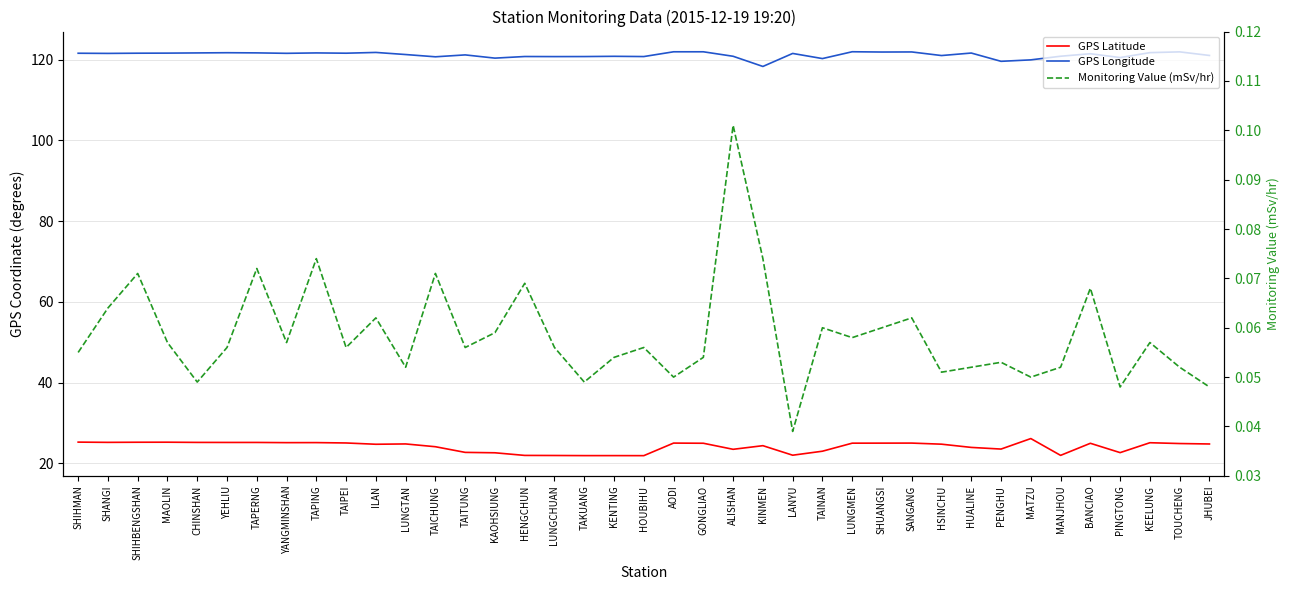

Reading right to left, what are all the values shown in this chart?

GPS Latitude: JHUBEI=24.8	TOUCHENG=24.9	KEELUNG=25.1	PINGTONG=22.7	BANCIAO=25.0	MANJHOU=22.0	MATZU=26.2	PENGHU=23.6	HUALINE=24.0	HSINCHU=24.8	SANGANG=25.1	SHUANGSI=25.0	LUNGMEN=25.0	TAINAN=23.0	LANYU=22.1	KINMEN=24.4	ALISHAN=23.5	GONGLIAO=25.0	AODI=25.1	HOUBIHU=21.9	KENTING=21.9	TAKUANG=21.9	LUNGCHUAN=22.0	HENGCHUN=22.0	KAOHSIUNG=22.6	TAITUNG=22.8	TAICHUNG=24.1	LUNGTAN=24.8	ILAN=24.8	TAIPEI=25.1	TAPING=25.2	YANGMINSHAN=25.2	TAPERNG=25.2	YEHLIU=25.2	CHINSHAN=25.2	MAOLIN=25.3	SHIHBENGSHAN=25.3	SHANGI=25.2	SHIHMAN=25.3
GPS Longitude: JHUBEI=121.0	TOUCHENG=121.9	KEELUNG=121.7	PINGTONG=120.5	BANCIAO=121.4	MANJHOU=120.8	MATZU=119.9	PENGHU=119.6	HUALINE=121.6	HSINCHU=121.0	SANGANG=121.9	SHUANGSI=121.9	LUNGMEN=121.9	TAINAN=120.2	LANYU=121.5	KINMEN=118.3	ALISHAN=120.8	GONGLIAO=121.9	AODI=121.9	HOUBIHU=120.7	KENTING=120.8	TAKUANG=120.7	LUNGCHUAN=120.7	HENGCHUN=120.8	KAOHSIUNG=120.3	TAITUNG=121.2	TAICHUNG=120.7	LUNGTAN=121.2	ILAN=121.8	TAIPEI=121.6	TAPING=121.6	YANGMINSHAN=121.5	TAPERNG=121.7	YEHLIU=121.7	CHINSHAN=121.6	MAOLIN=121.6	SHIHBENGSHAN=121.6	SHANGI=121.5	SHIHMAN=121.6
Monitoring Value (mSv/hr): JHUBEI=0.0	TOUCHENG=0.1	KEELUNG=0.1	PINGTONG=0.0	BANCIAO=0.1	MANJHOU=0.1	MATZU=0.1	PENGHU=0.1	HUALINE=0.1	HSINCHU=0.1	SANGANG=0.1	SHUANGSI=0.1	LUNGMEN=0.1	TAINAN=0.1	LANYU=0.0	KINMEN=0.1	ALISHAN=0.1	GONGLIAO=0.1	AODI=0.1	HOUBIHU=0.1	KENTING=0.1	TAKUANG=0.0	LUNGCHUAN=0.1	HENGCHUN=0.1	KAOHSIUNG=0.1	TAITUNG=0.1	TAICHUNG=0.1	LUNGTAN=0.1	ILAN=0.1	TAIPEI=0.1	TAPING=0.1	YANGMINSHAN=0.1	TAPERNG=0.1	YEHLIU=0.1	CHINSHAN=0.0	MAOLIN=0.1	SHIHBENGSHAN=0.1	SHANGI=0.1	SHIHMAN=0.1